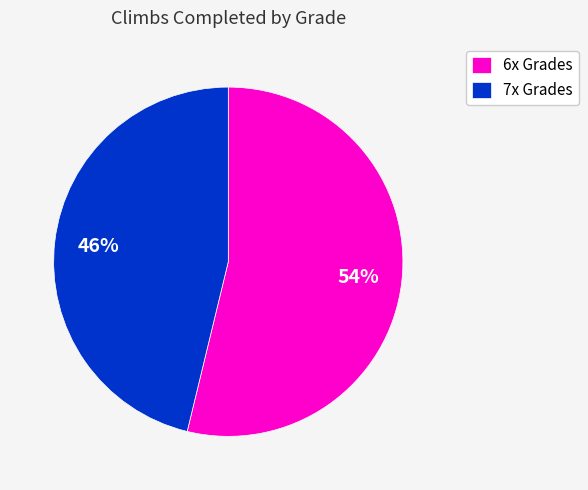

To the nearest percent, what is the difference between the 6x Grades and 7x Grades slice percentages?

8%